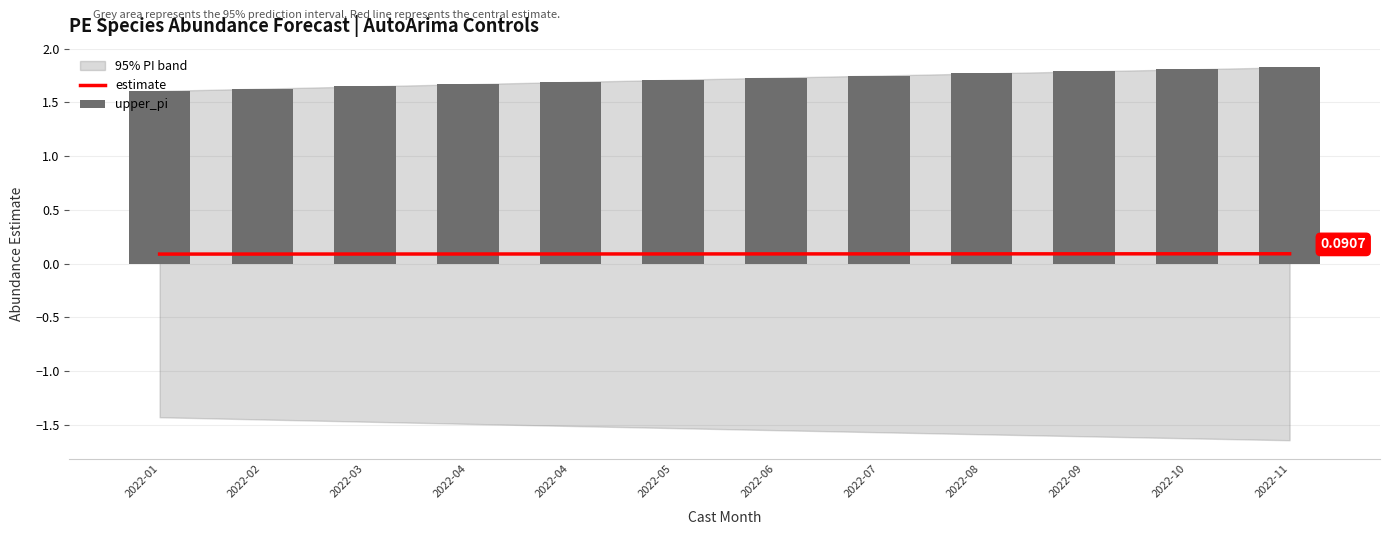

What is the highest value of the estimate series?

0.1